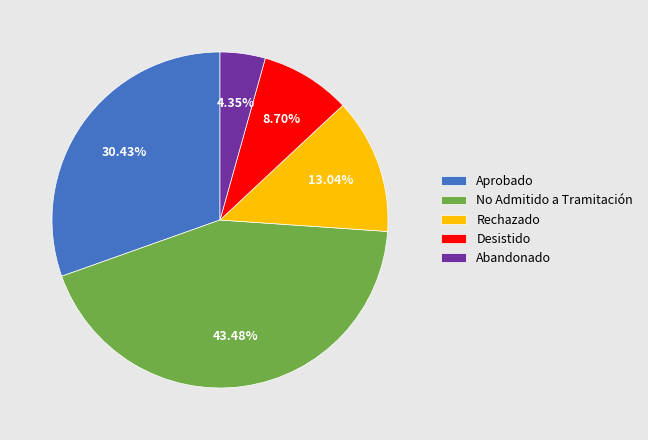

How many slices are in this pie chart?

5